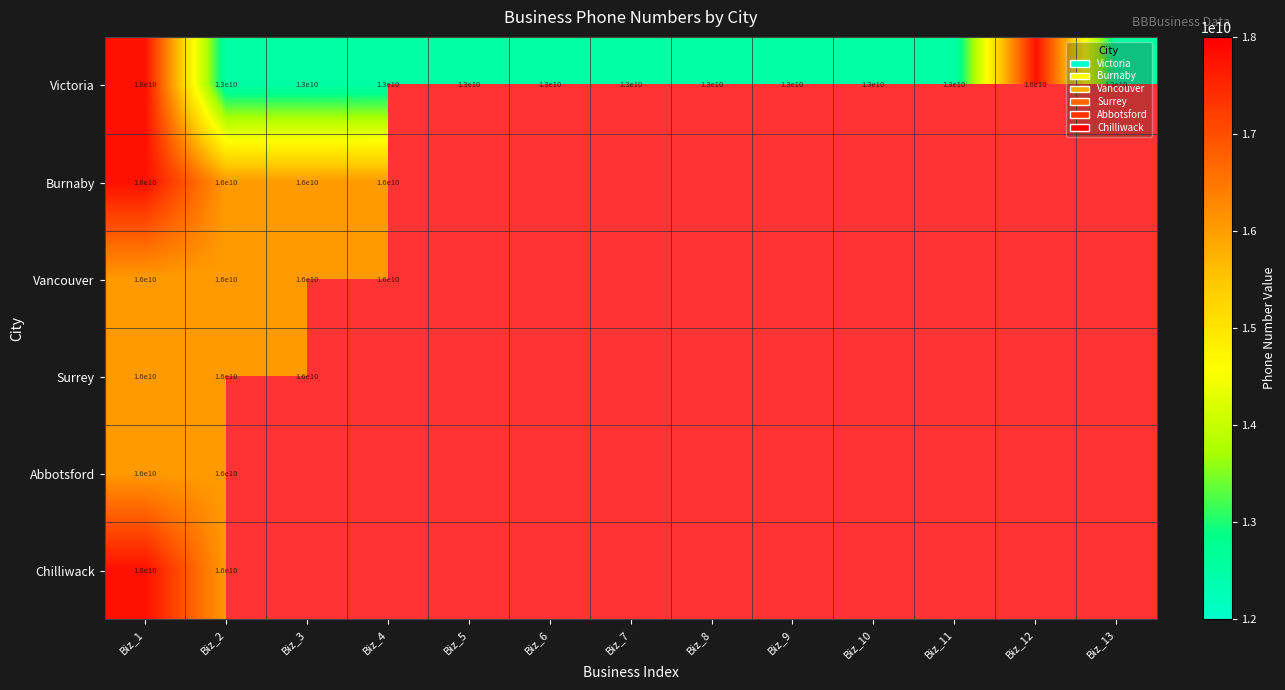

True or false: Chilliwack has a value of 16000000000 at Biz_2.

True